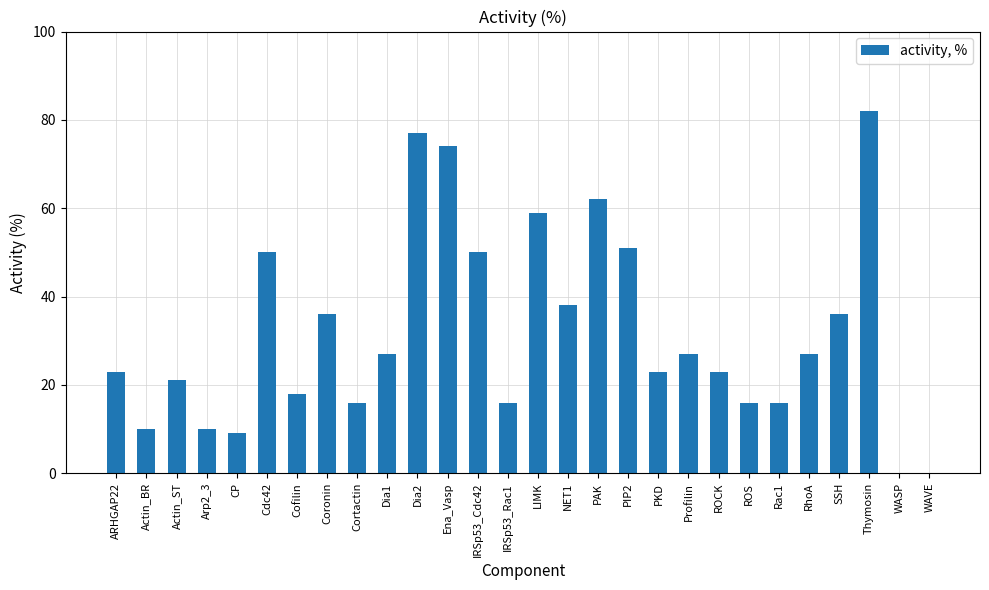

How many categories are shown in the chart?

28